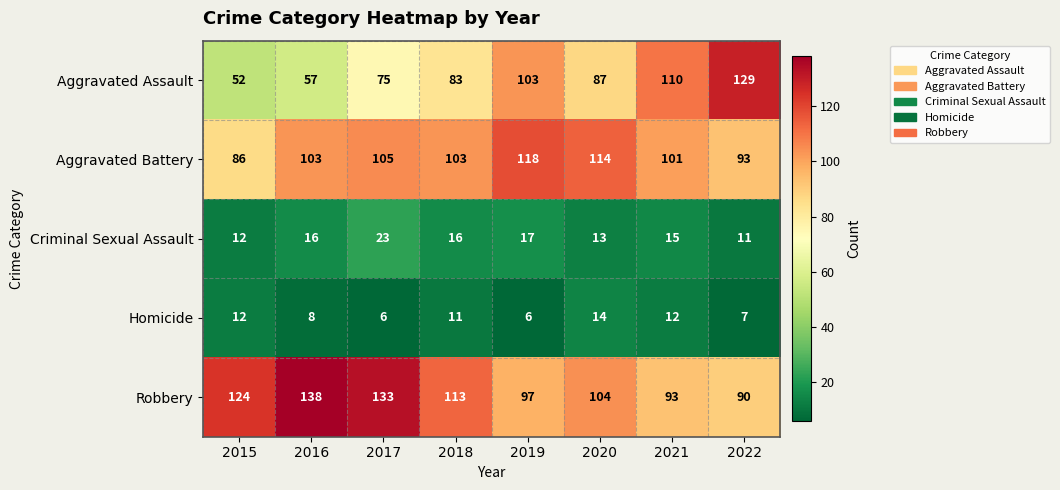

Is it true that Homicide equals 11 at 2019?

False